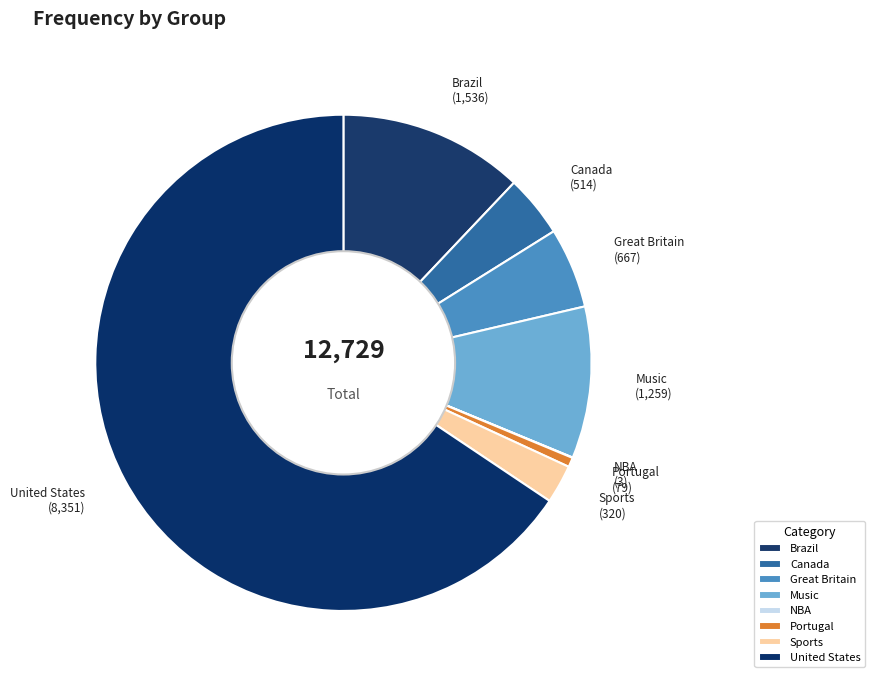

What is the ratio of the value at Music to the value at Great Britain?

1.9